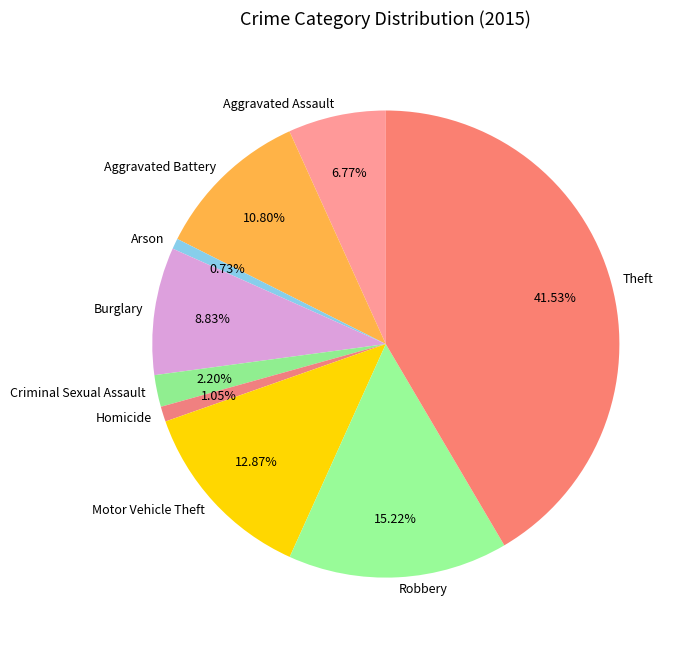

Which slice is the largest?

Theft